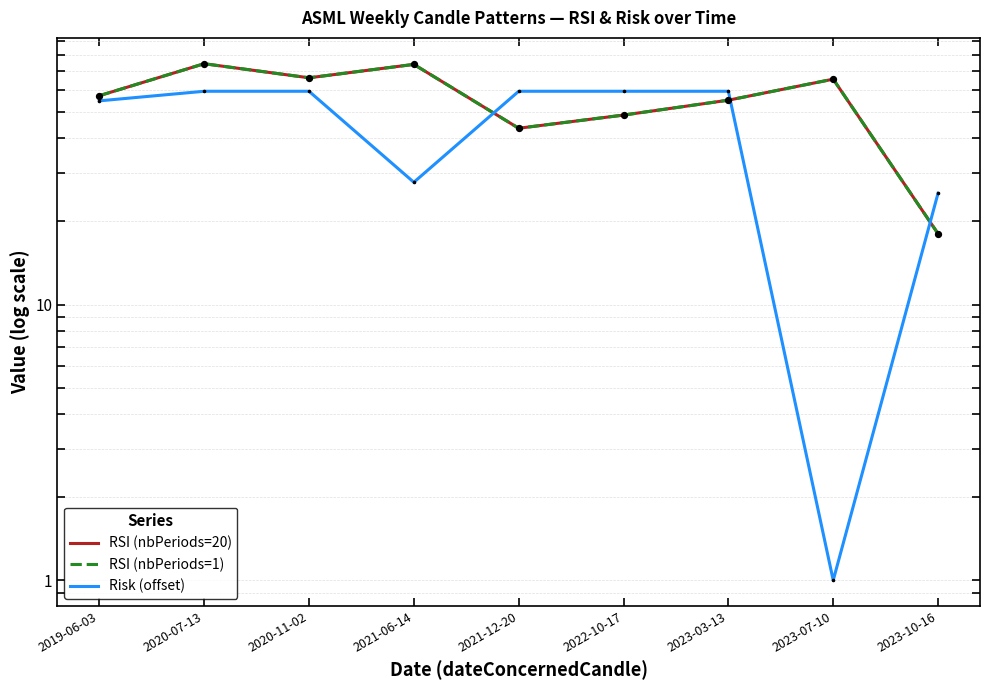

Is the value of Risk (offset) at 2021-06-14 greater than the value of RSI (nbPeriods=1) at 2023-03-13?

No